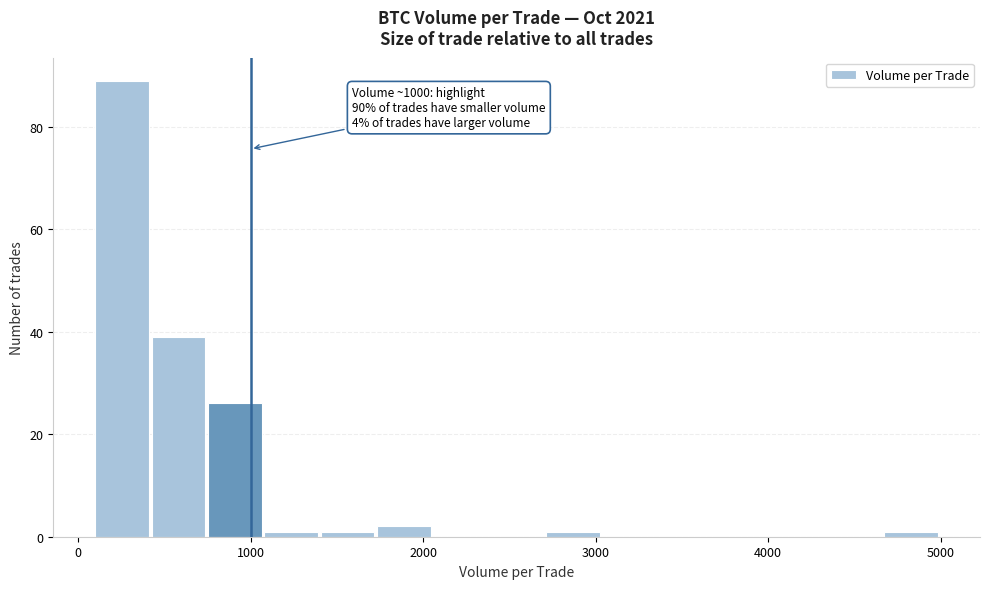

Around what value on the x-axis is the tallest bar? Give the approximate position of its centre, as read against the axis.

300